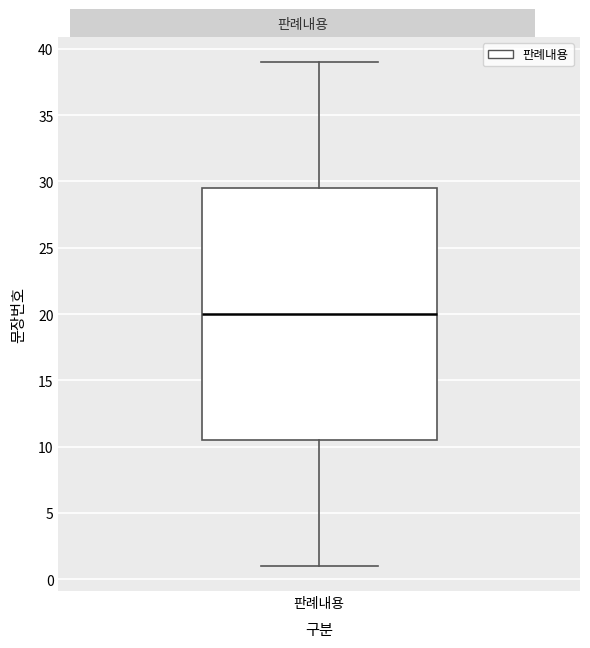

Transcribe this box plot: give where the median line is, the range the box spans, and where the two whiskers end, as read against the y-axis. The values are not printed on the chart, so give them approximately, as read against the axis.

median 20.0, box 10.5 to 29.5, whiskers 1.0 to 39.0